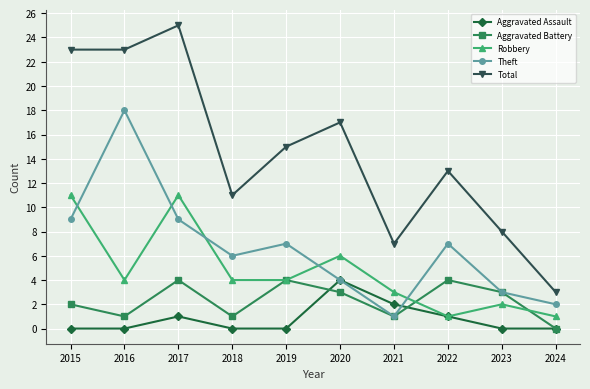

Count the Robbery values in the range 2 to 6.

6